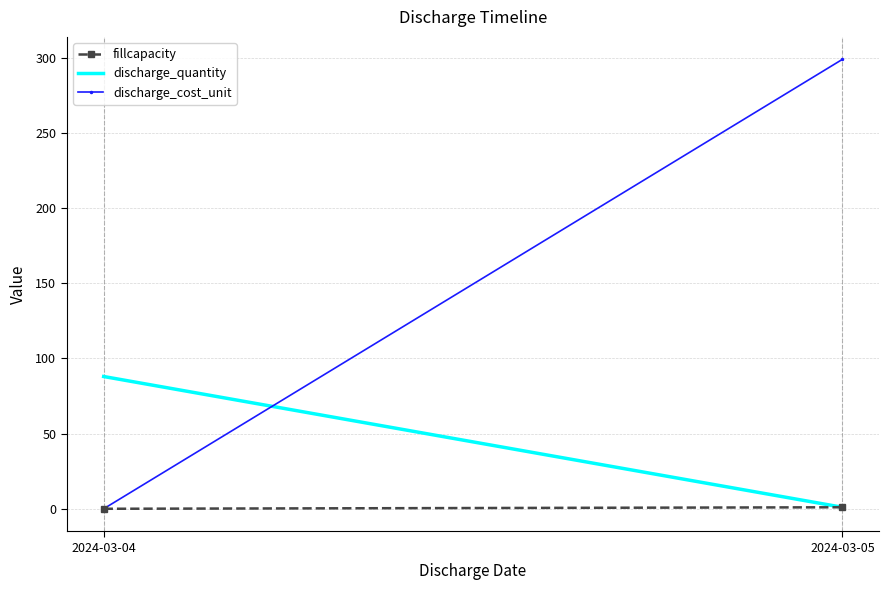

What is the average value of the discharge_quantity series?

44